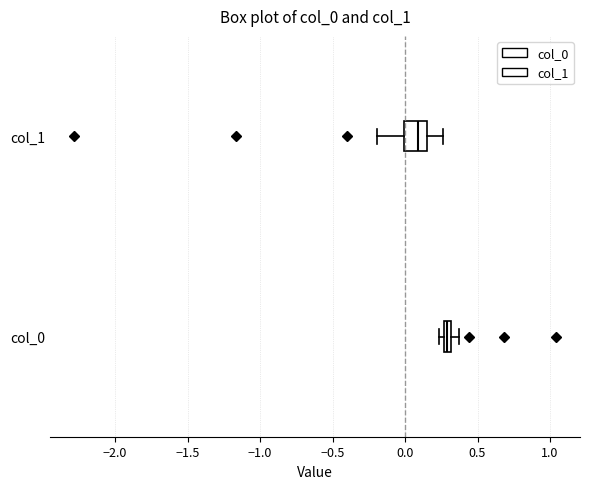

Which box has the furthest to the right median line?

col_0